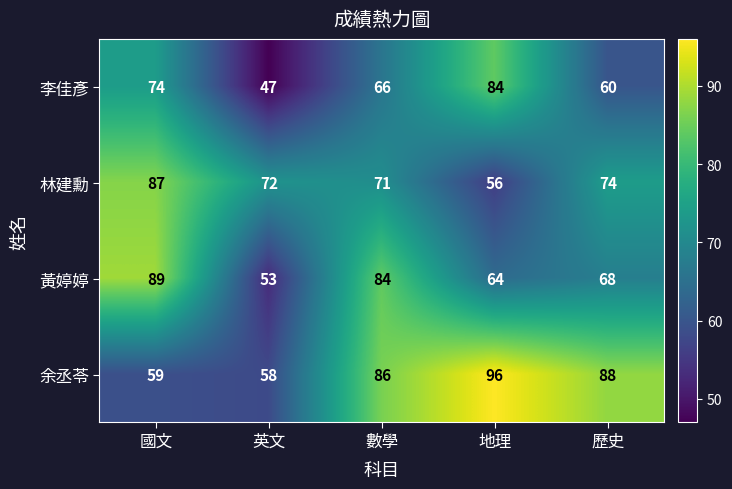

Between 地理 and 歷史, which series saw the biggest shift?

李佳彥